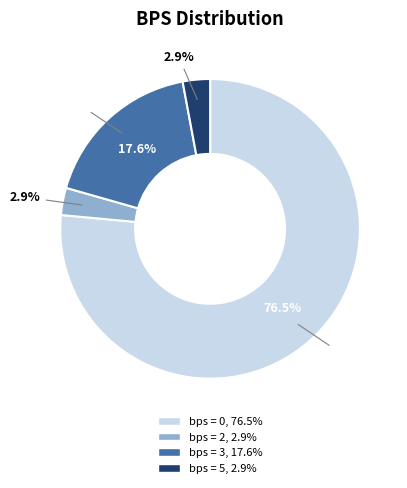

What is the smallest slice in the pie chart?

bps=2